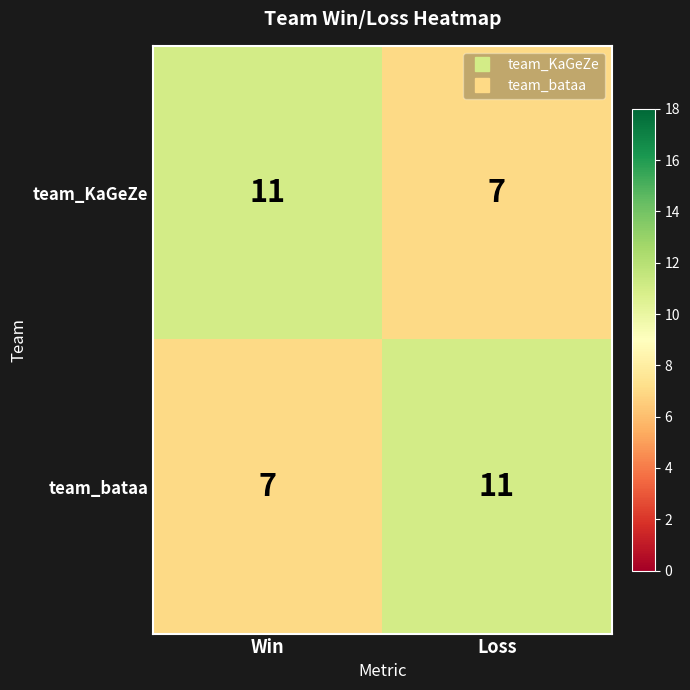

What is the spread (max minus min) of values at Win?

4